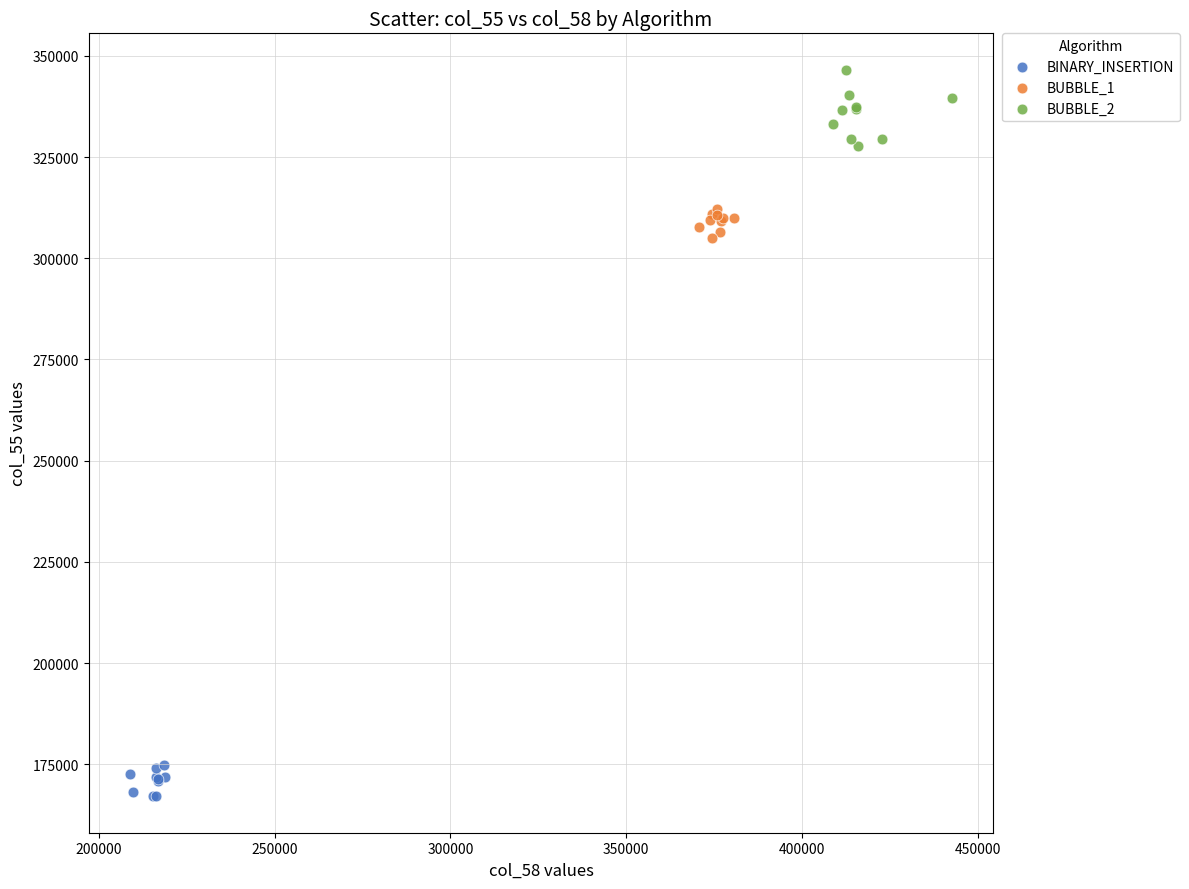

Which series has the largest Y range (max minus min)?

BUBBLE_2